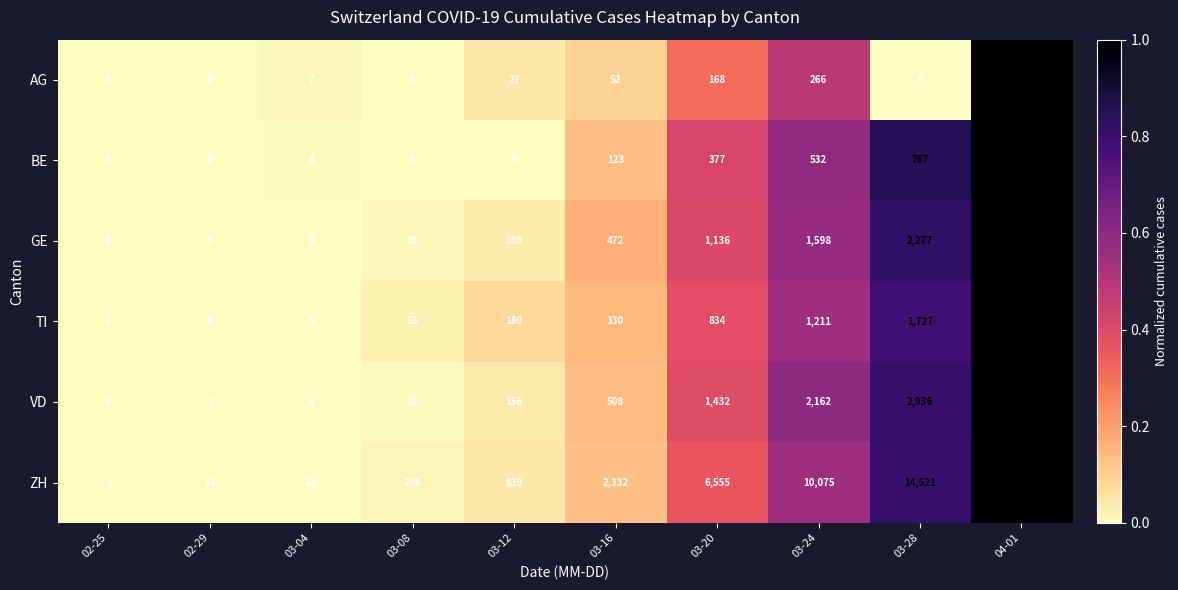

What is the difference between the maximum and minimum values in the VD series?

3639